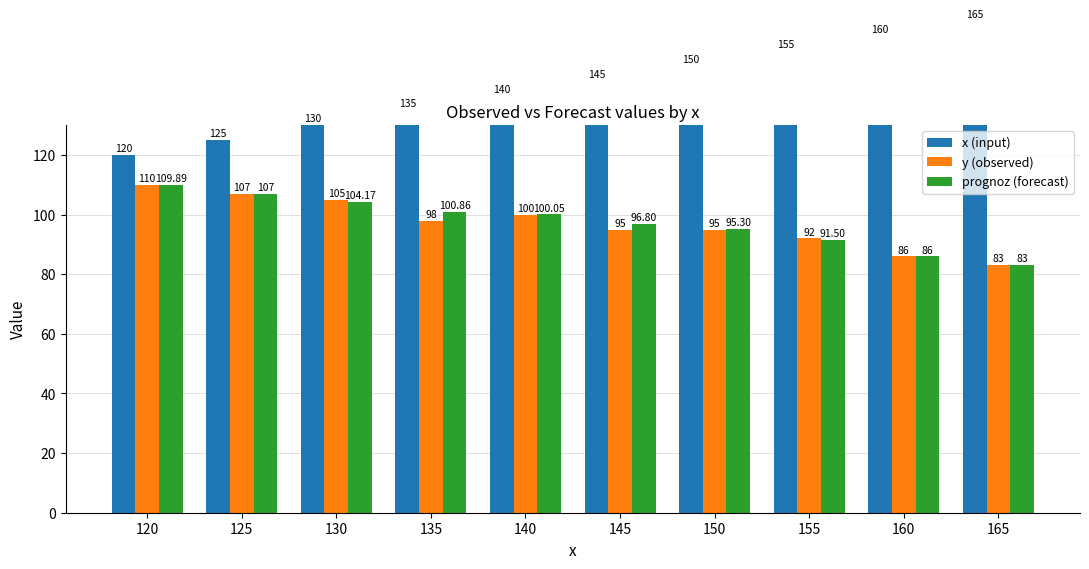

What is the difference between the maximum and minimum values in the prognoz (forecast) series?

26.9